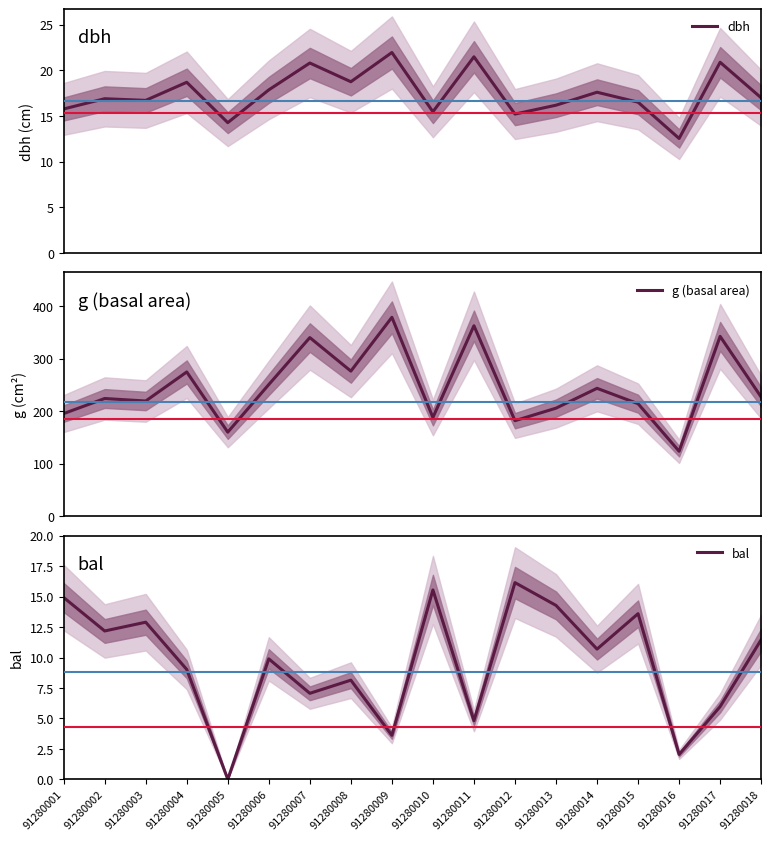

How many lines are shown in the chart?

3